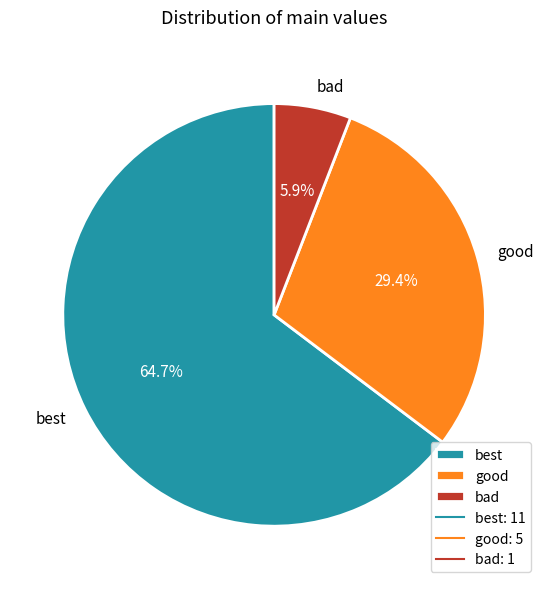

To the nearest percent, what is the difference between the best and bad slice percentages?

59%